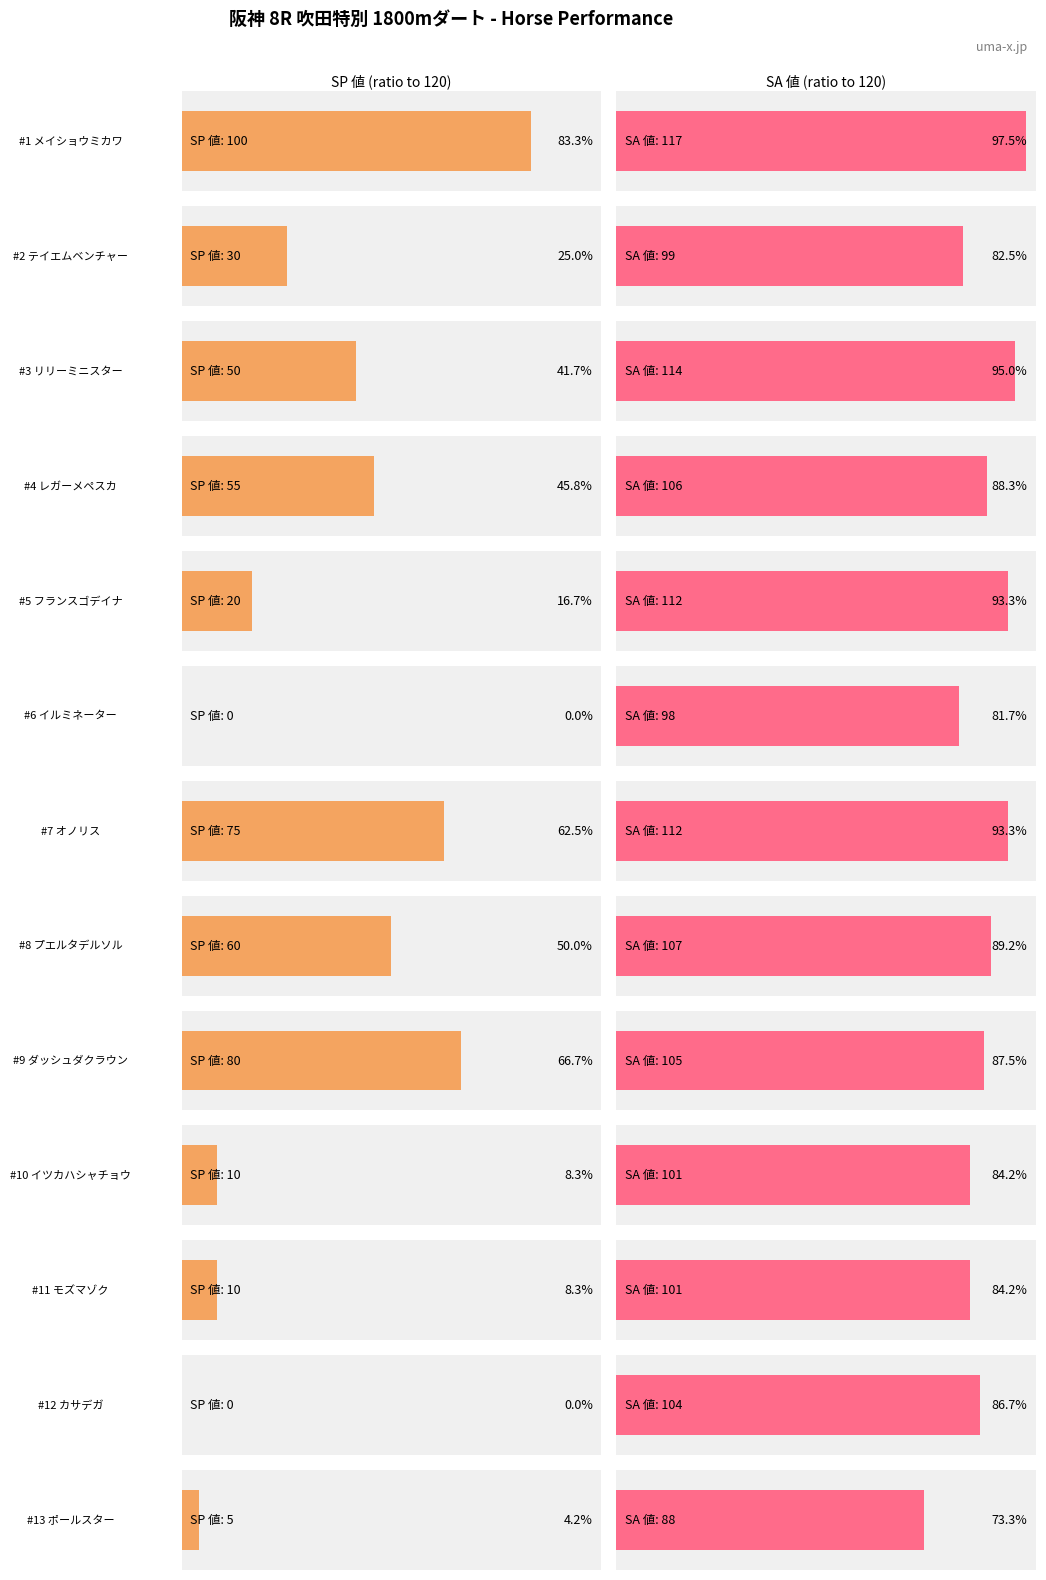

At how many categories does at least one series exceed 77?

13